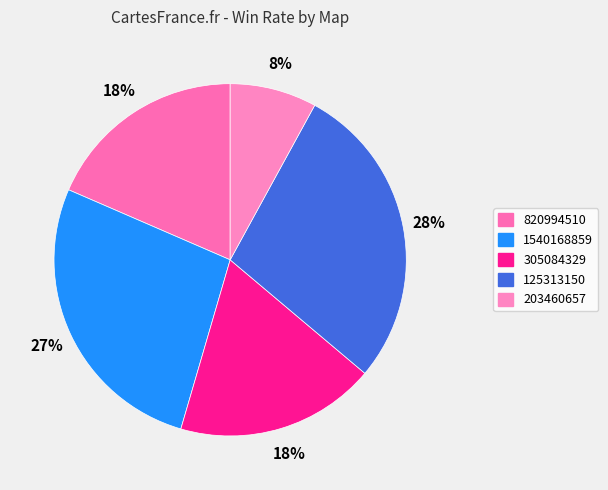

What percentage is the 305084329 slice, to the nearest percent?

18%